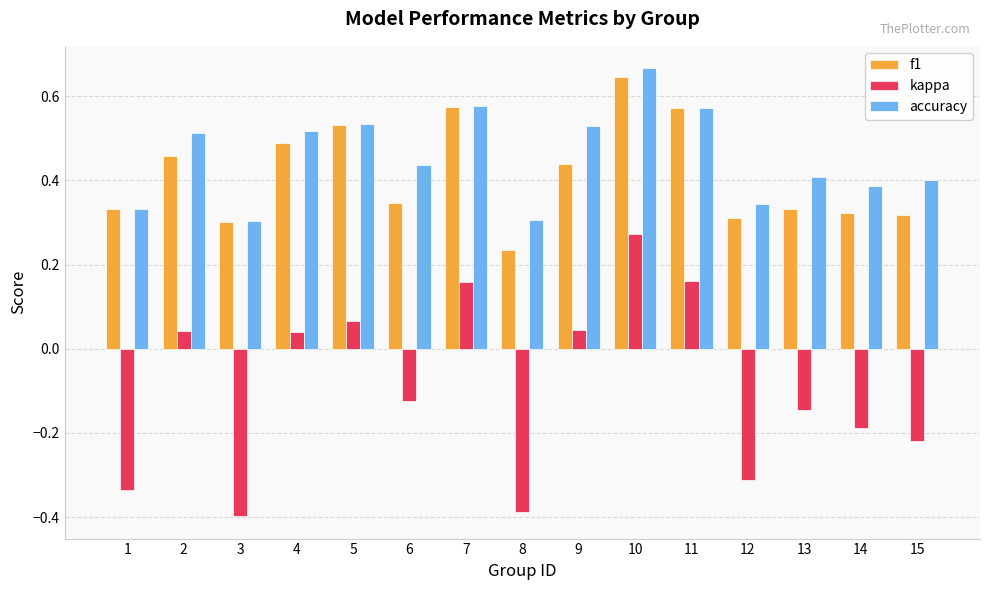

What is the minimum value shown in the chart?

-0.4